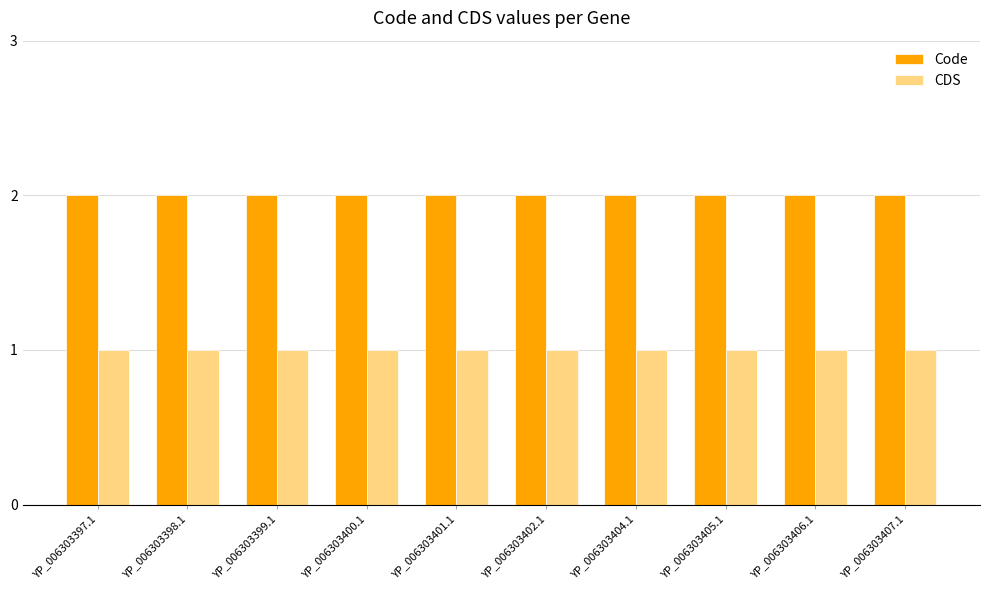

What is the sum of the Code values at YP_006303401.1 and YP_006303402.1?

4